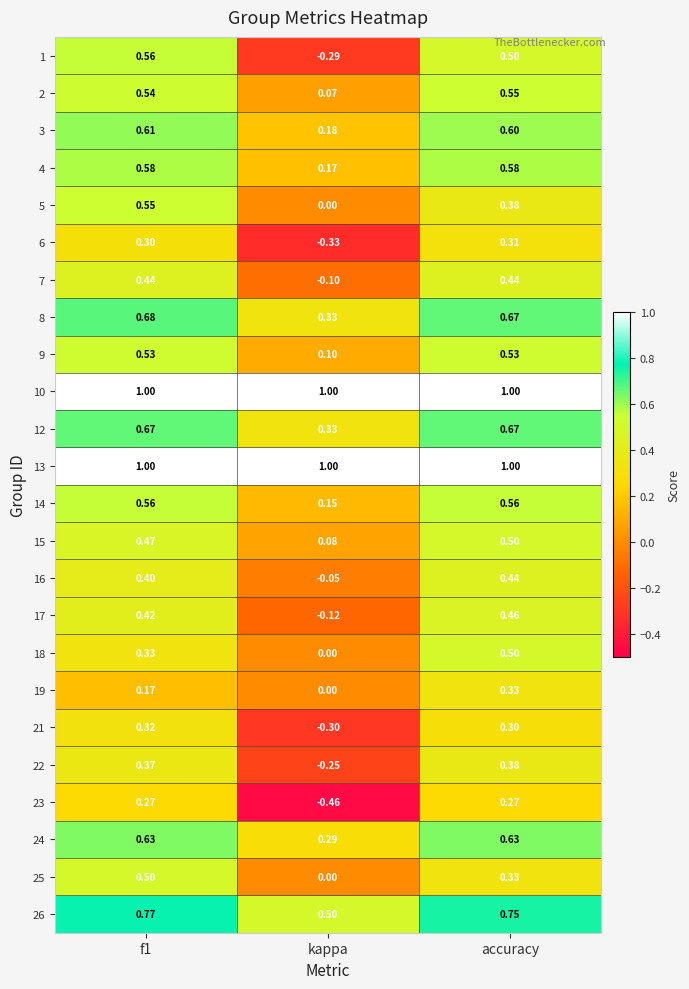

At which category is the sum across all series the highest?

accuracy